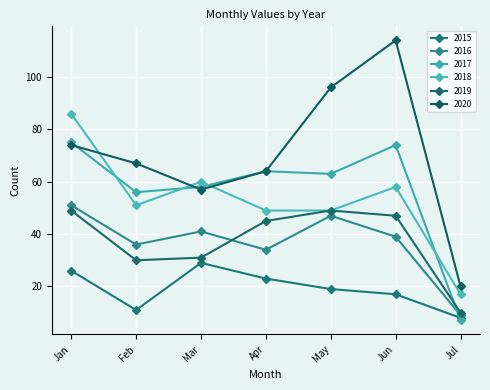

Which series ends up on top after the final intersection of 2018 and 2020?

2020